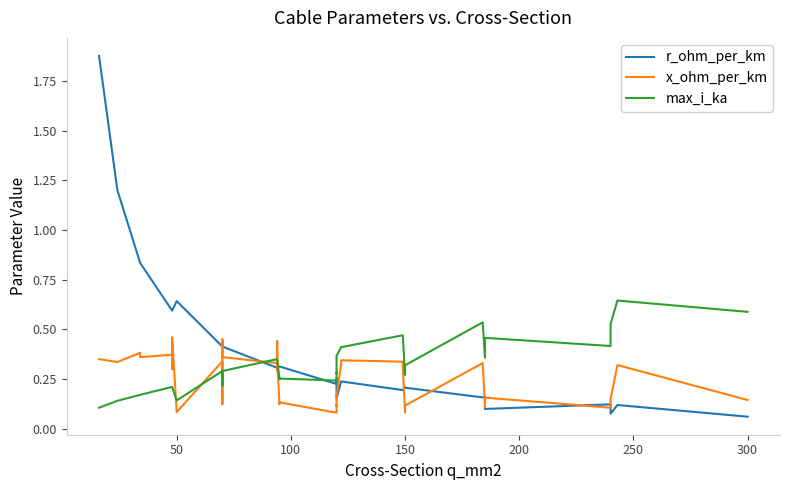

Reading right to left, extract all data points from this chart.

r_ohm_per_km: 0.1	0.1	0.1	0.1	0.1	0.1	0.2	0.2	0.2	0.2	0.2	0.2	0.2	0.2	0.2	0.2	0.2	0.3	0.3	0.2	0.3	0.3	0.3	0.3	0.3	0.3	0.4	0.4	0.4	0.4	0.4	0.6	0.6	0.6	0.6	0.6	0.8	0.8	1.2	1.9
x_ohm_per_km: 0.1	0.3	0.1	0.1	0.1	0.2	0.1	0.1	0.3	0.1	0.1	0.1	0.3	0.3	0.3	0.3	0.2	0.1	0.1	0.1	0.1	0.1	0.3	0.4	0.3	0.3	0.4	0.5	0.1	0.1	0.3	0.1	0.5	0.3	0.3	0.4	0.4	0.4	0.3	0.3
max_i_ka: 0.6	0.6	0.5	0.4	0.4	0.5	0.4	0.4	0.5	0.3	0.3	0.3	0.5	0.5	0.4	0.4	0.4	0.3	0.3	0.2	0.3	0.2	0.3	0.3	0.3	0.3	0.3	0.3	0.2	0.2	0.3	0.1	0.2	0.2	0.2	0.2	0.2	0.2	0.1	0.1